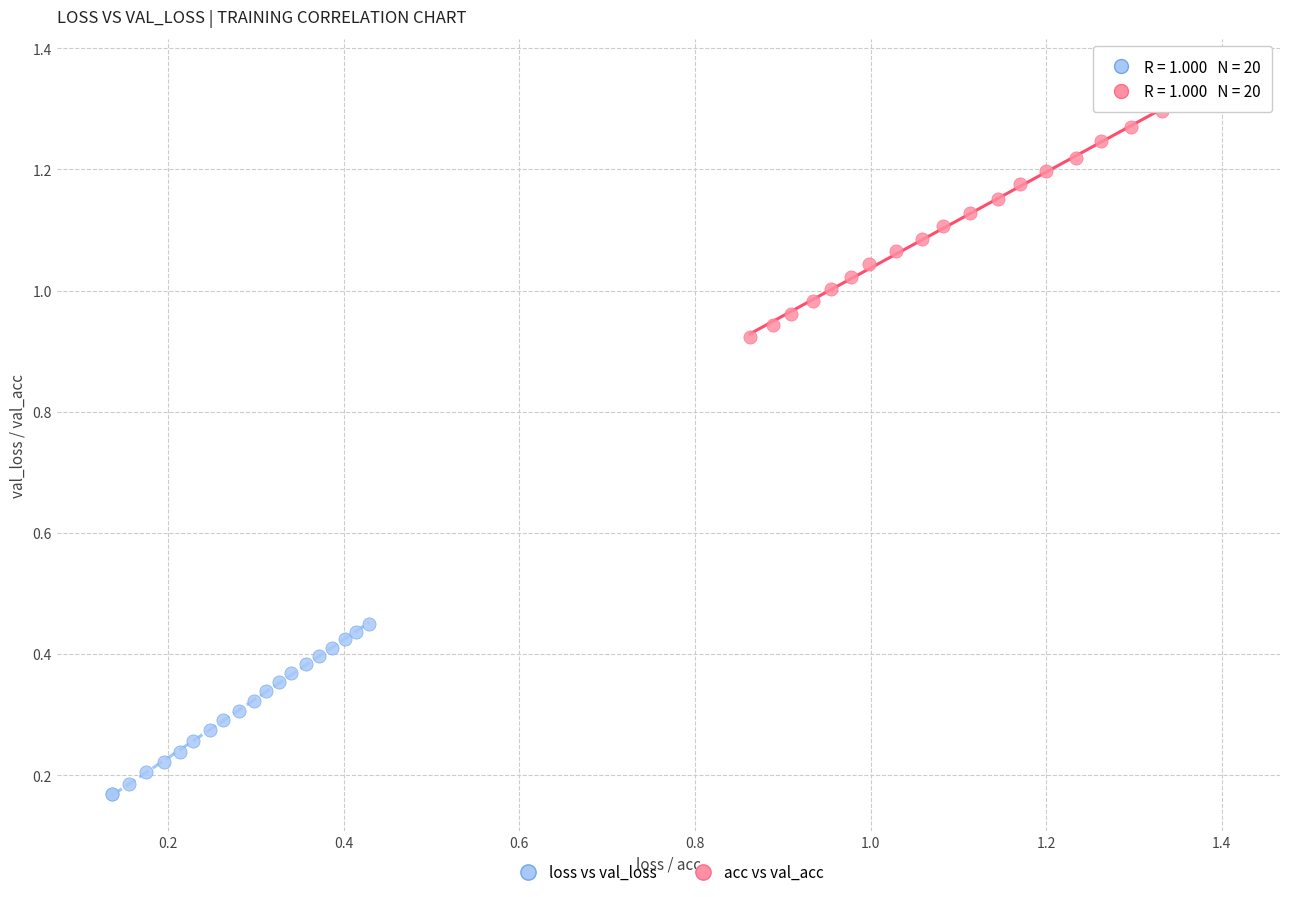

Which series reaches the minimum Y coordinate?

acc vs val_acc